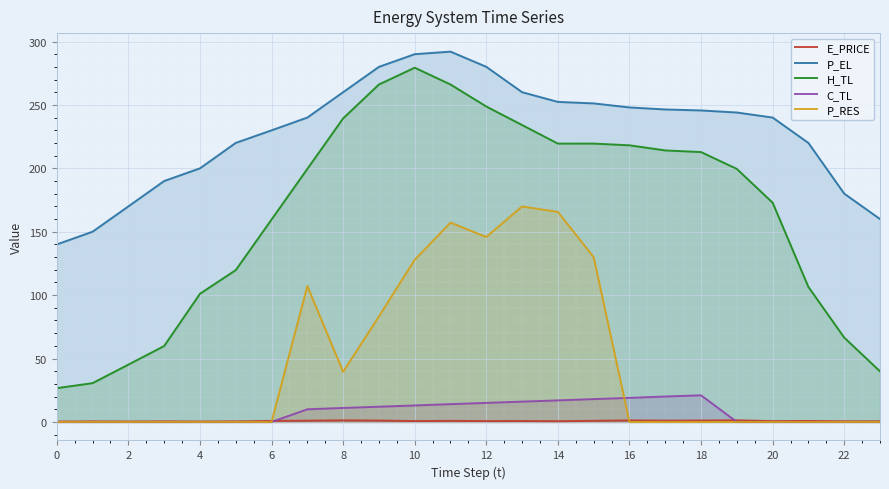

Which series has the largest total across all categories?

P_EL